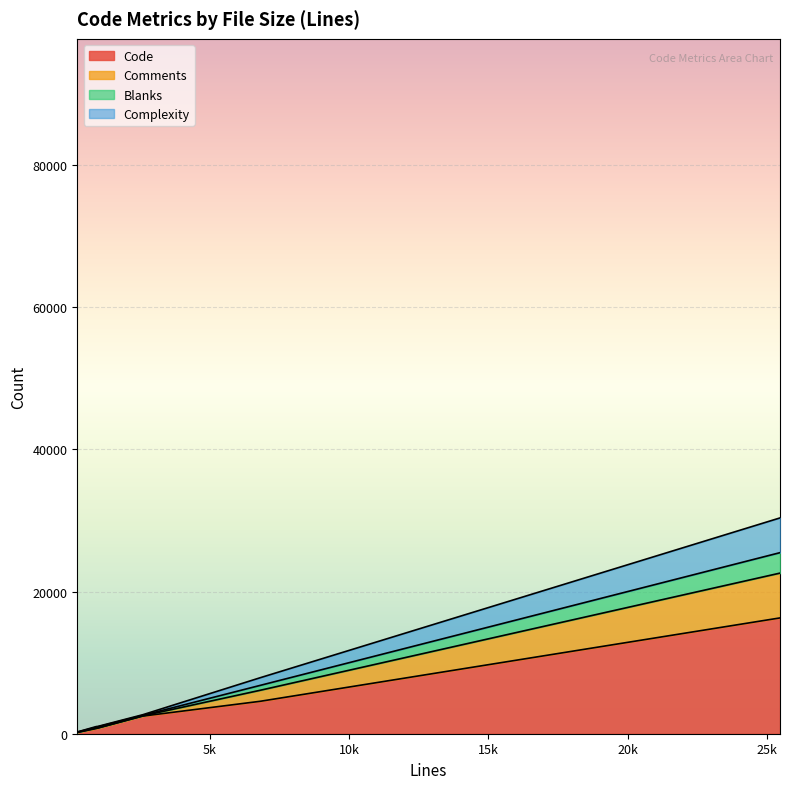

Does the chart display data point markers on the line(s)?

No